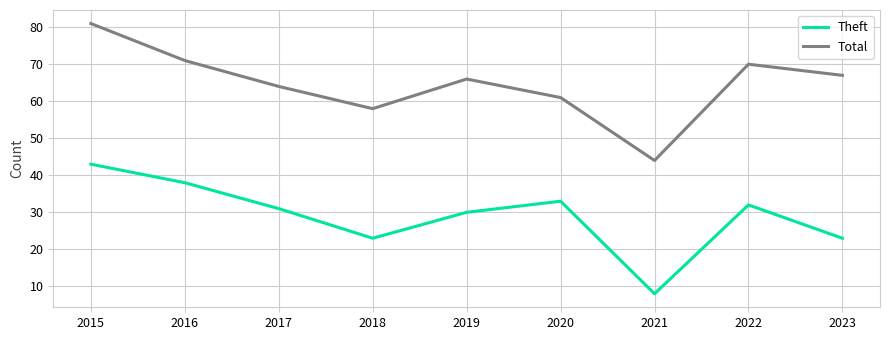

What is the sum of the Theft values at 2015 and 2022?

75